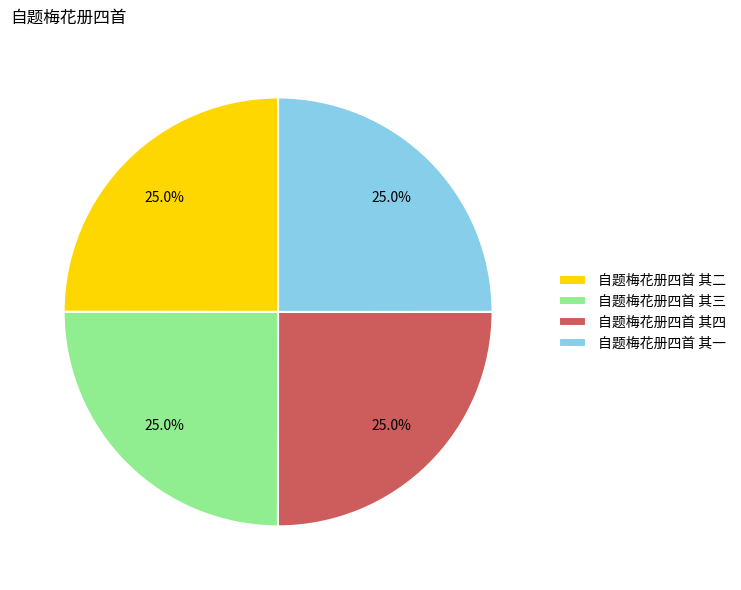

To the nearest percent, what is the average slice percentage?

25%